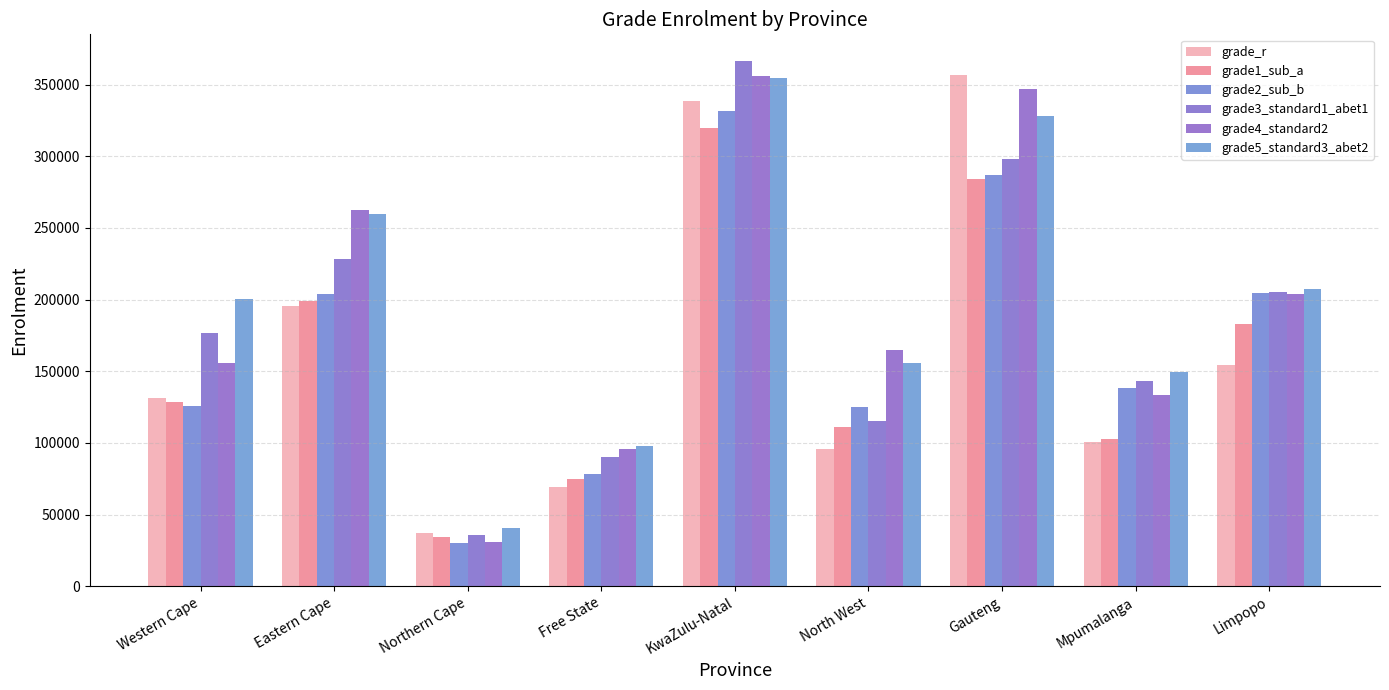

What are all the series names shown in the legend?

grade_r, grade1_sub_a, grade2_sub_b, grade3_standard1_abet1, grade4_standard2, grade5_standard3_abet2